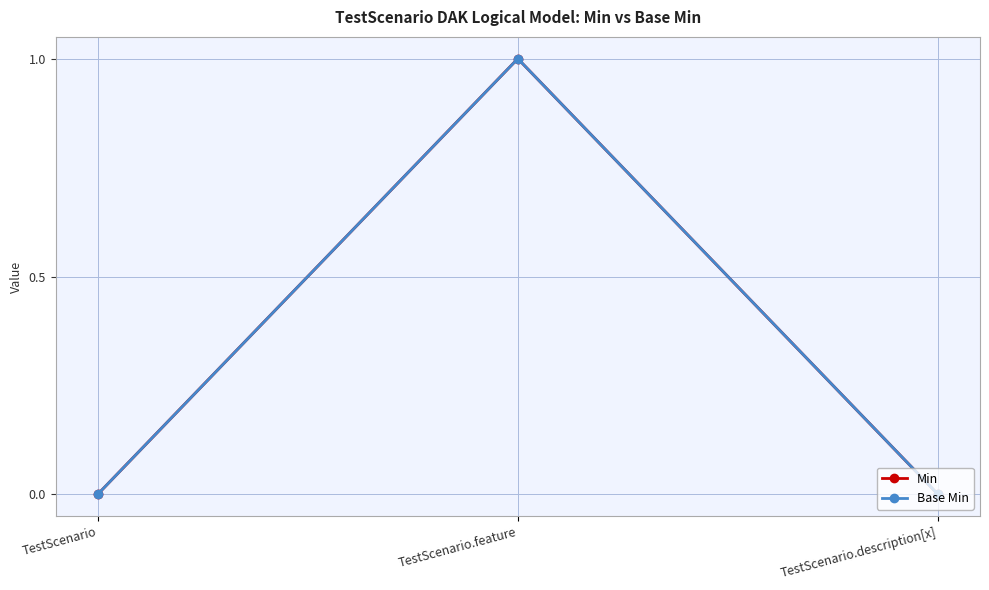

Is this an area chart (filled region under the line)?

No